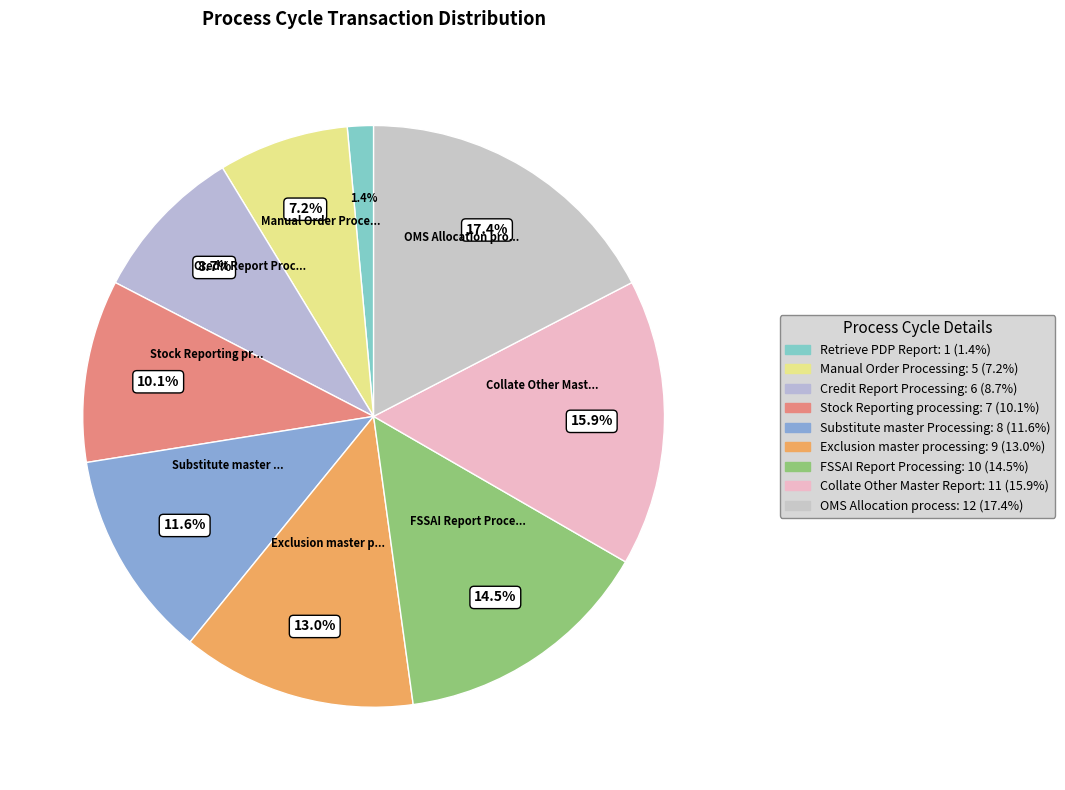

Rank the categories by value from lowest to highest.

Retrieve PDP Report, Manual Order Processing, Credit Report Processing, Stock Reporting processing, Substitute master Processing, Exclusion master processing, FSSAI Report Processing, Collate Other Master Report, OMS Allocation process